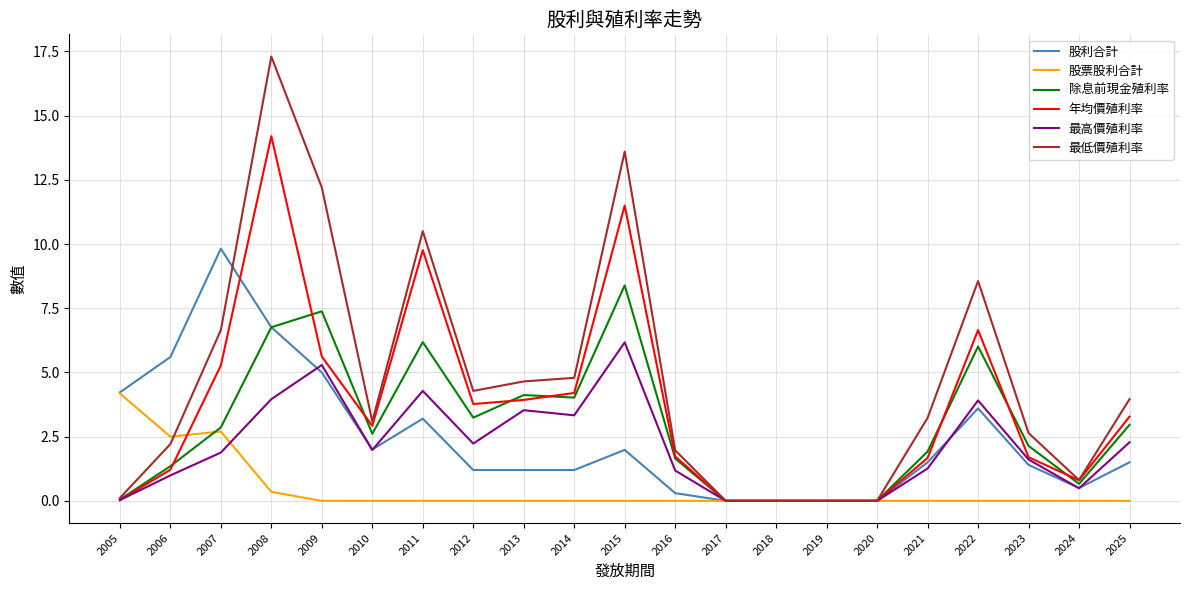

In 最高價殖利率, how many points are higher than both neighbors (excluding endpoints)?

5